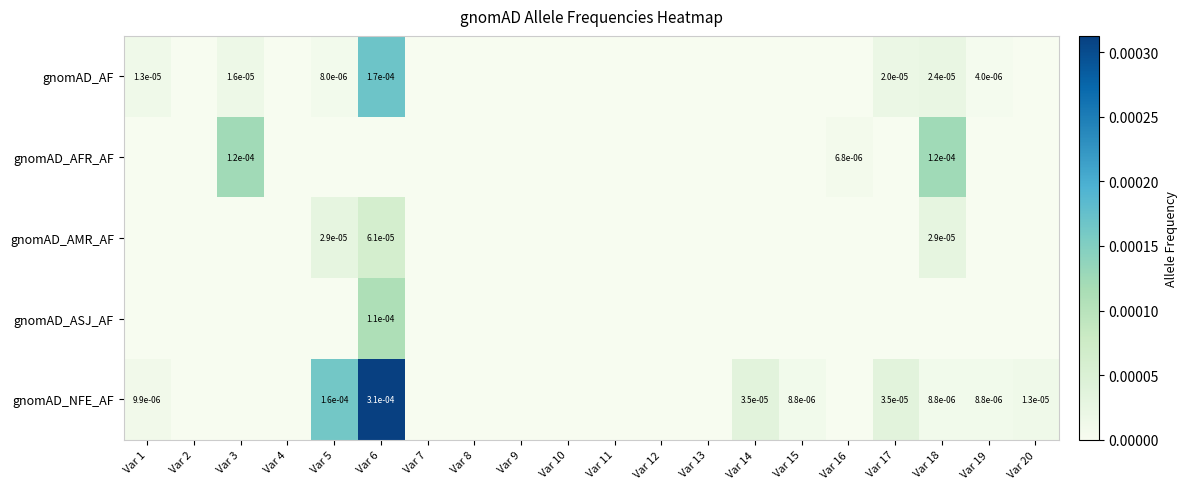

Rank the categories by gnomAD_AFR_AF value from highest to lowest.

Var 18, Var 3, Var 16, Var 1, Var 2, Var 4, Var 5, Var 6, Var 7, Var 8, Var 9, Var 10, Var 11, Var 12, Var 13, Var 14, Var 15, Var 17, Var 19, Var 20